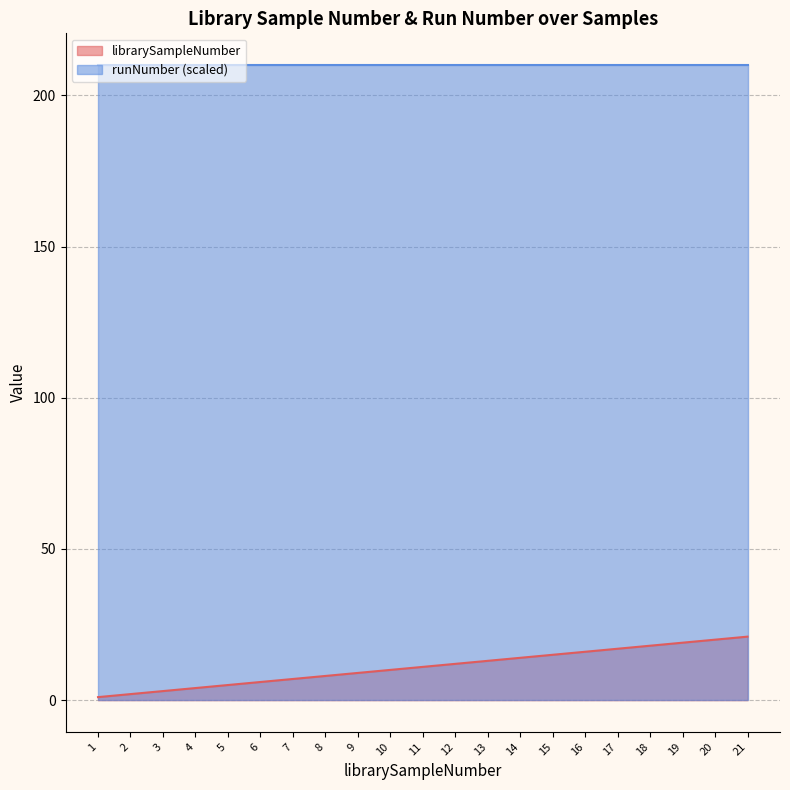

The value at 9 is 4. True or false?

False